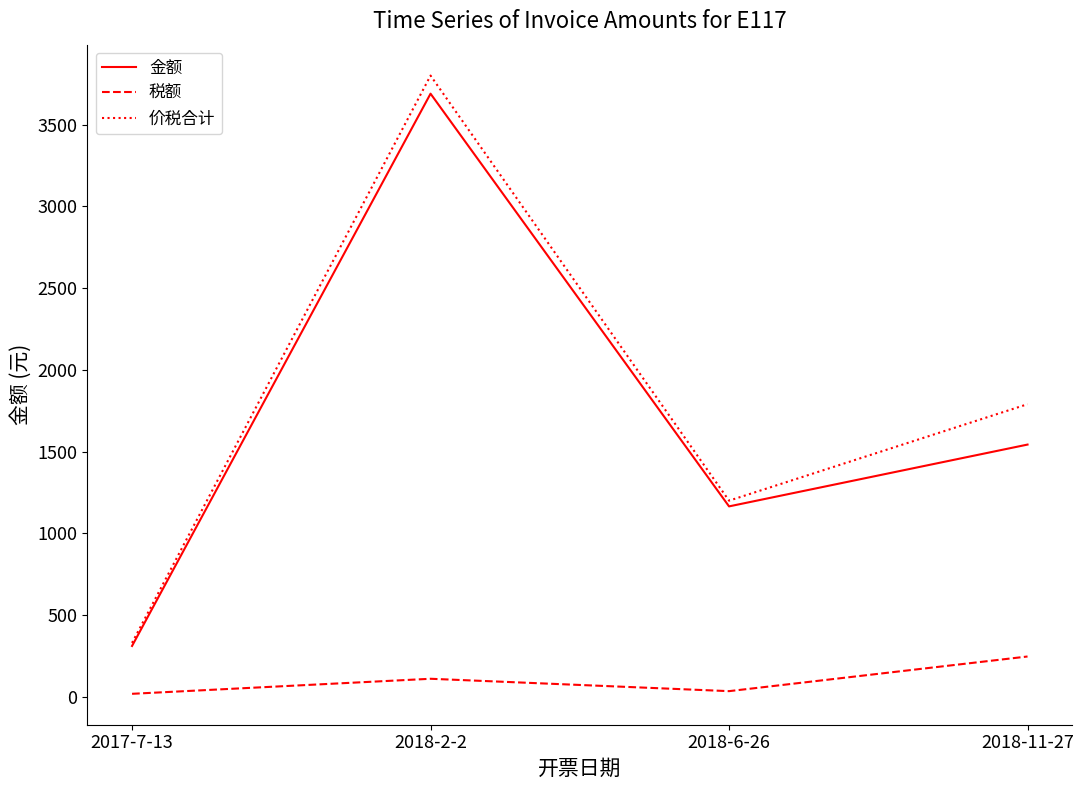

True or false: 金额 and 税额 intersect in this chart.

False